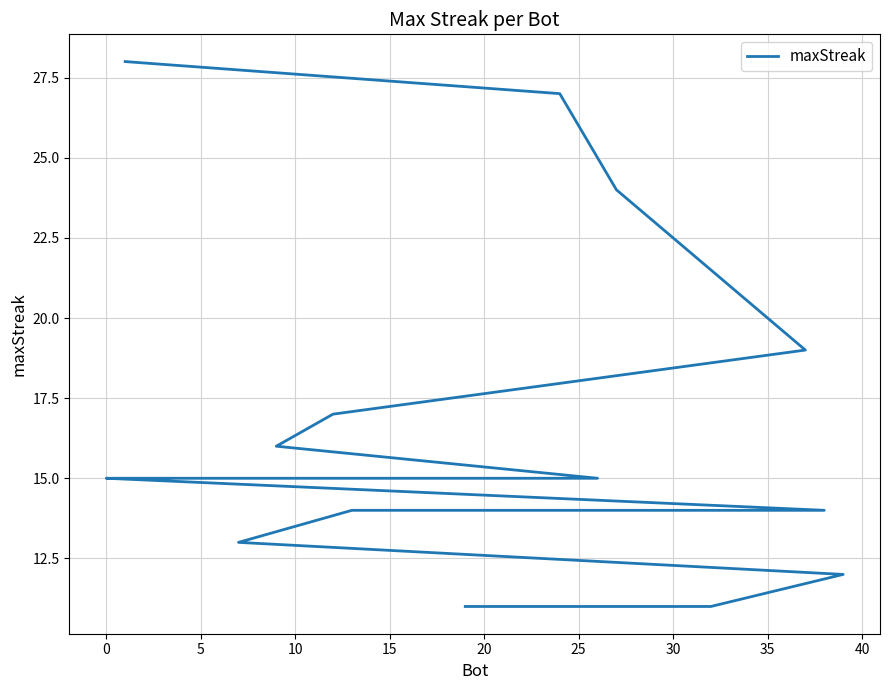

How many series are shown in this chart?

1